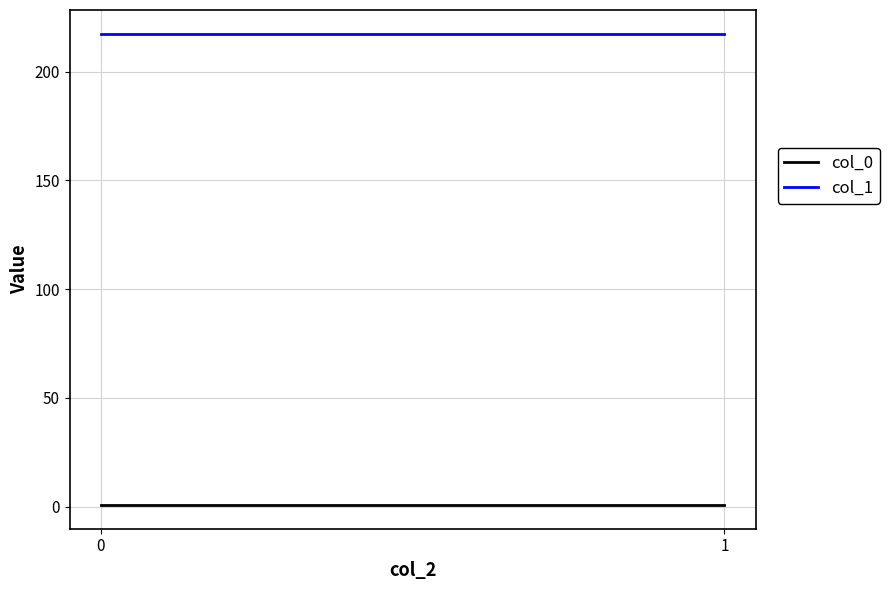

Reading left to right, extract all data points from this chart.

col_0: 0=0.7	1=0.7
col_1: 0=217.5	1=217.5